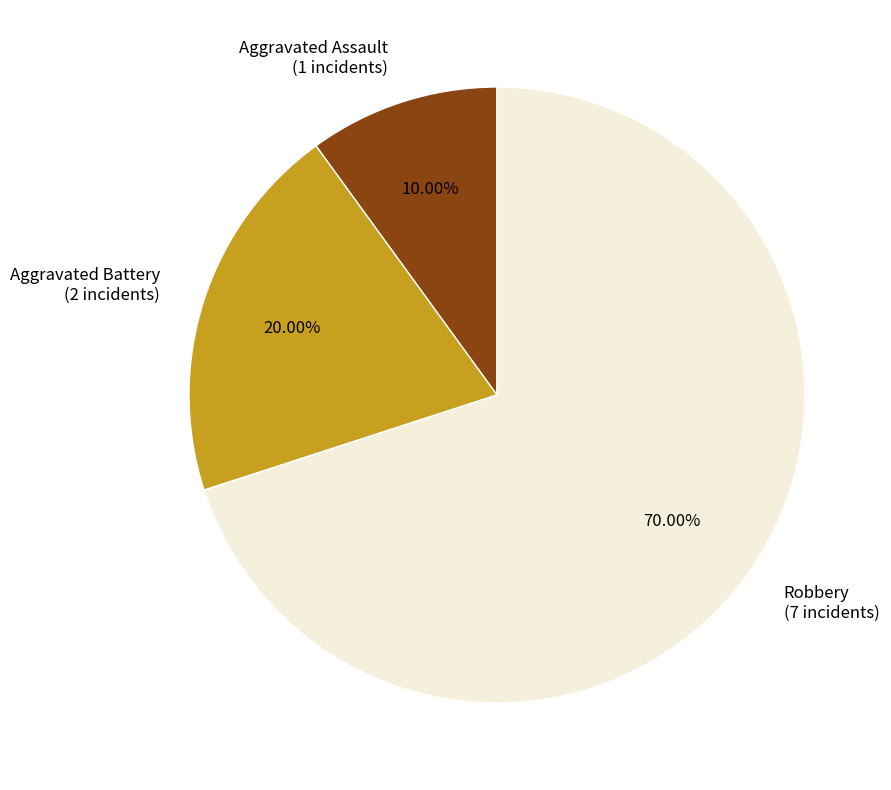

Which has a higher value, Robbery or Aggravated Assault?

Robbery